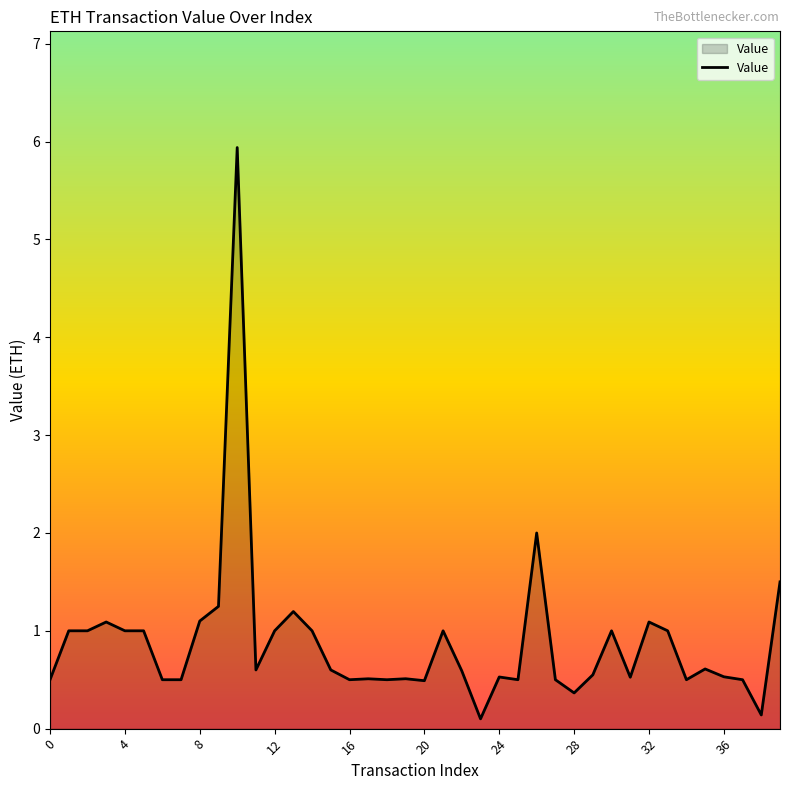

What value does the data have at 20?

0.5